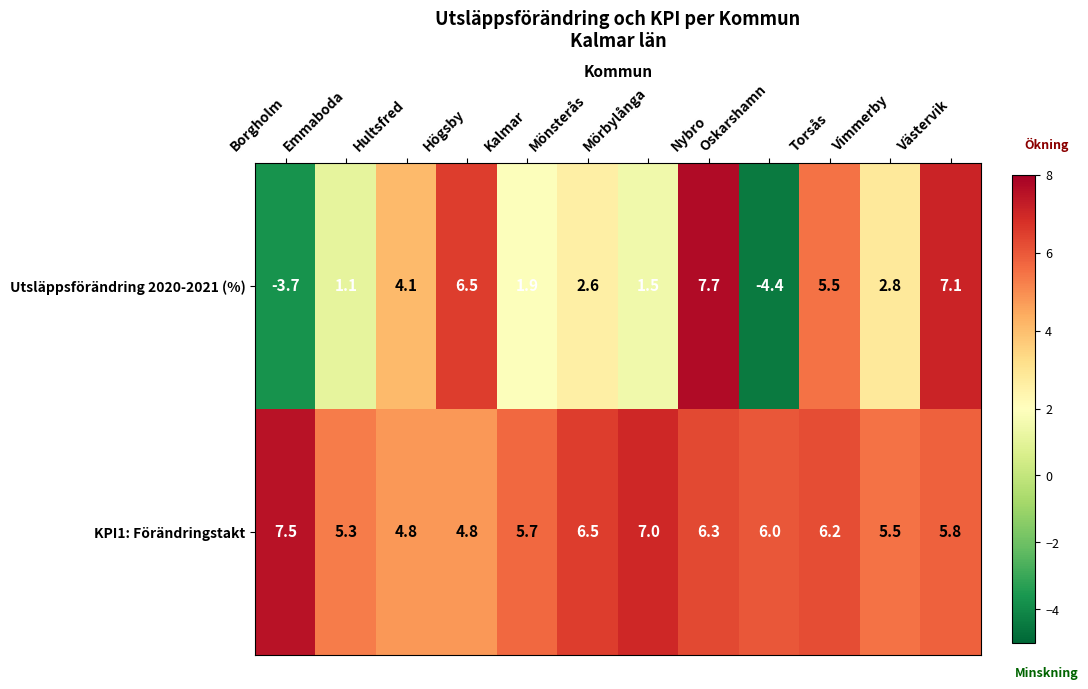

Which series has the largest range (max minus min)?

Utsläppsförändring 2020-2021 (%)